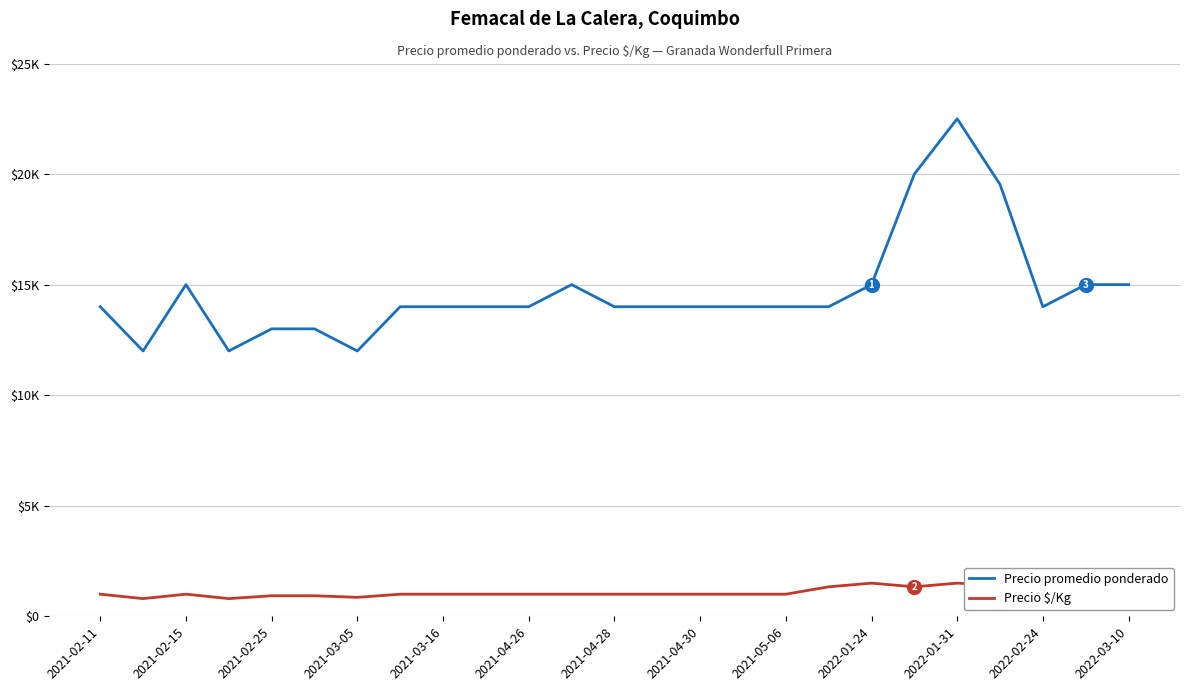

What are all the series names shown in the legend?

Precio promedio ponderado, Precio $/Kg